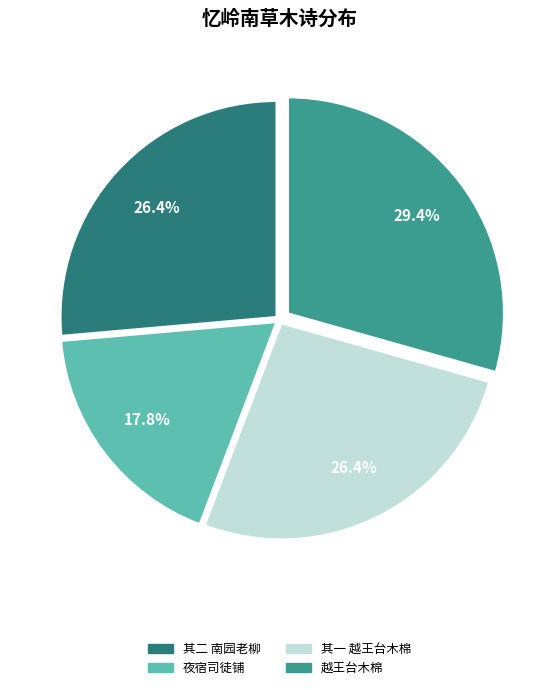

Does any single category account for the majority?

No